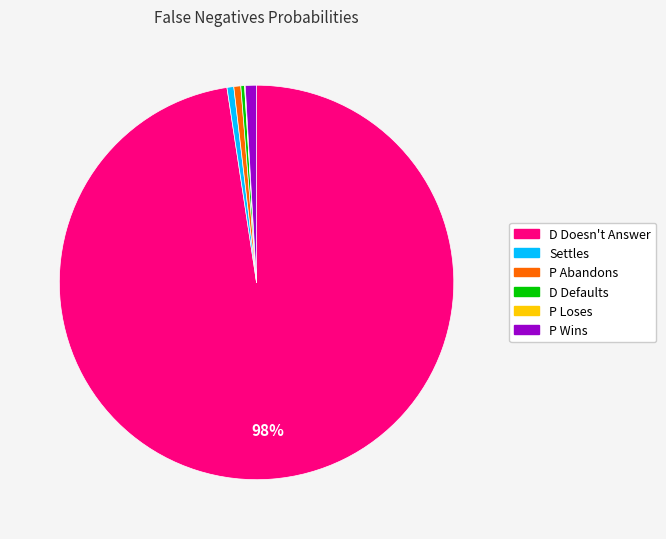

Which category has the biggest portion of the pie?

D Doesn't Answer